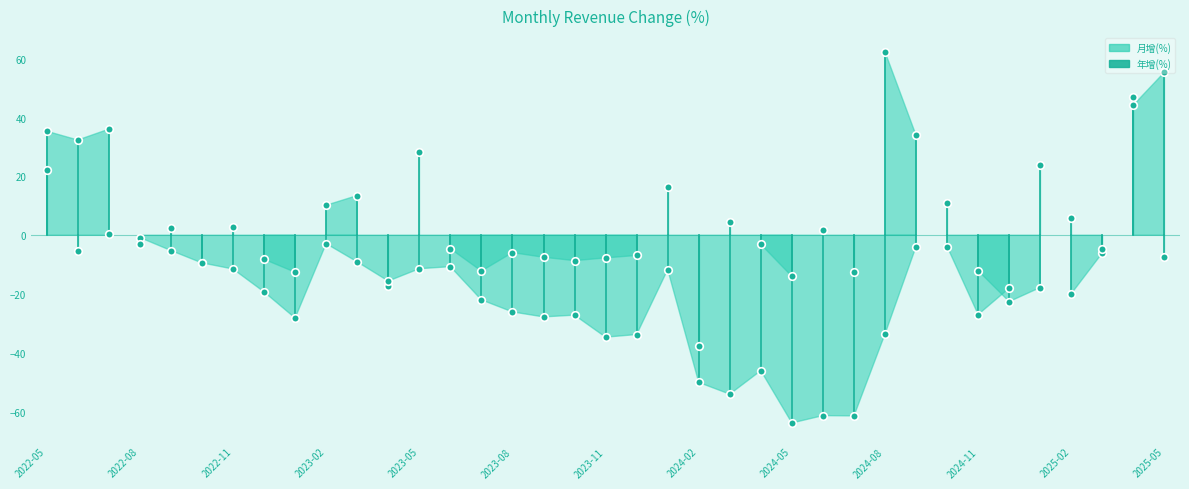

Which series contains the highest Y value?

月增(%)